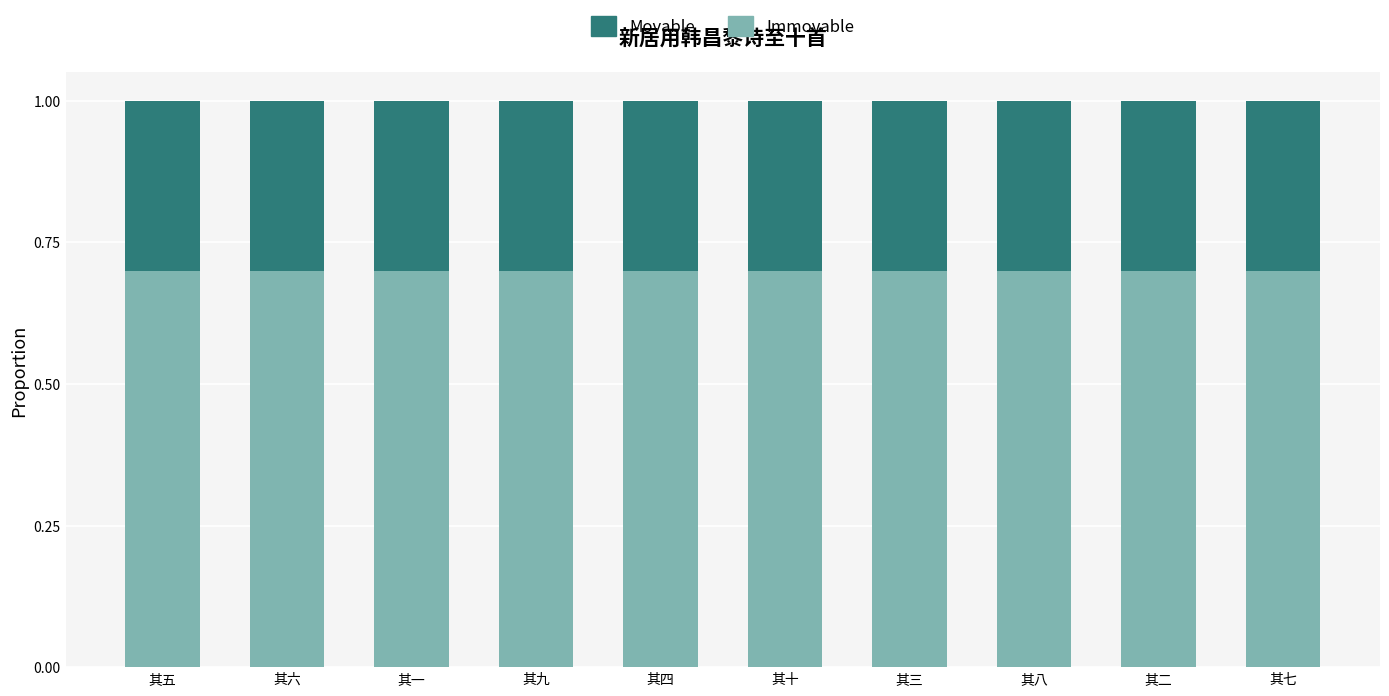

What is the minimum value for Immovable?

0.7